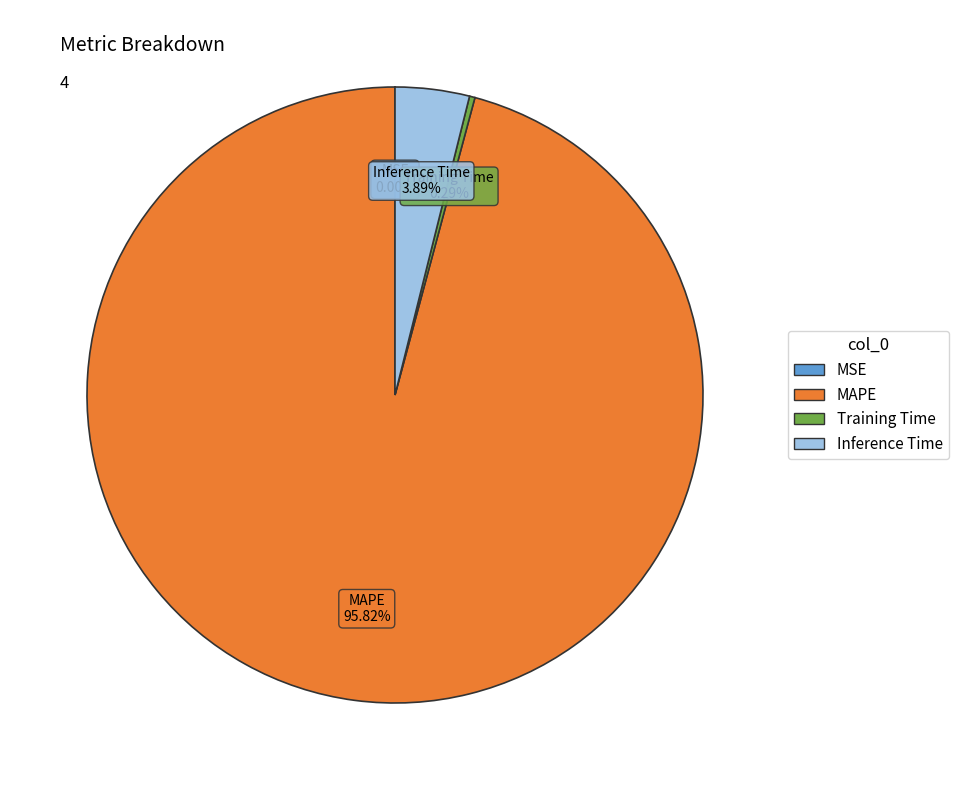

What portion of the pie excludes MAPE?

4.2%